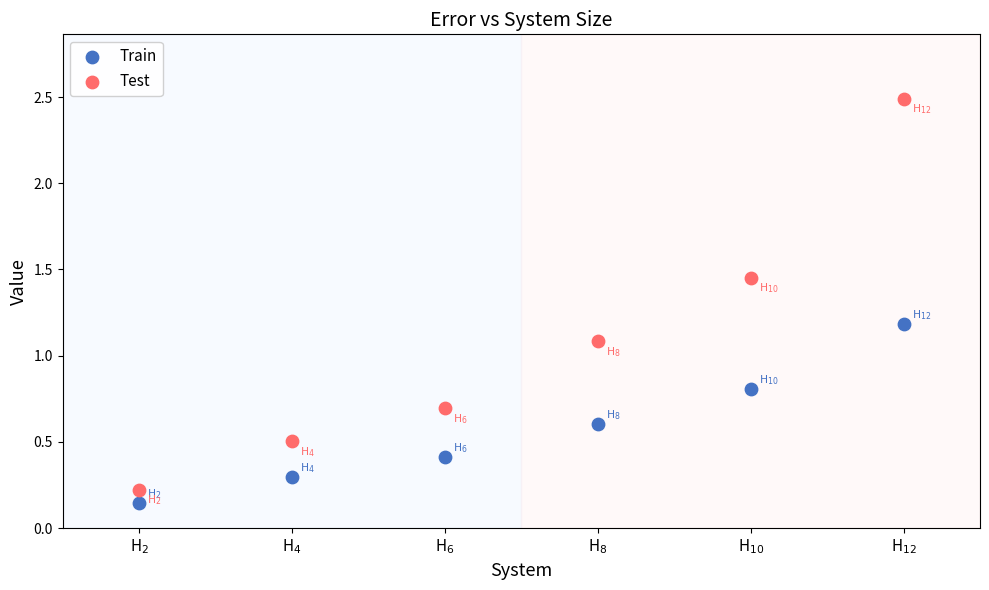

Across all data points, what is the range of Y values (max minus min)?

2.3